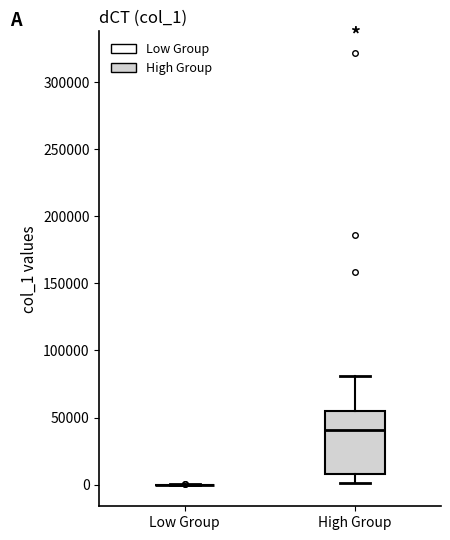

Reading left to right, transcribe this box plot: for each box, give where its median line is, the range the box spans, and where its two whiskers end, as read against the y-axis. The values are not printed on the chart, so give them approximately, as read against the axis.

Low Group: box collapsed to a line at 0, whiskers 0 to 0
High Group: median 40000, box 10000 to 55000, whiskers 0 to 80000